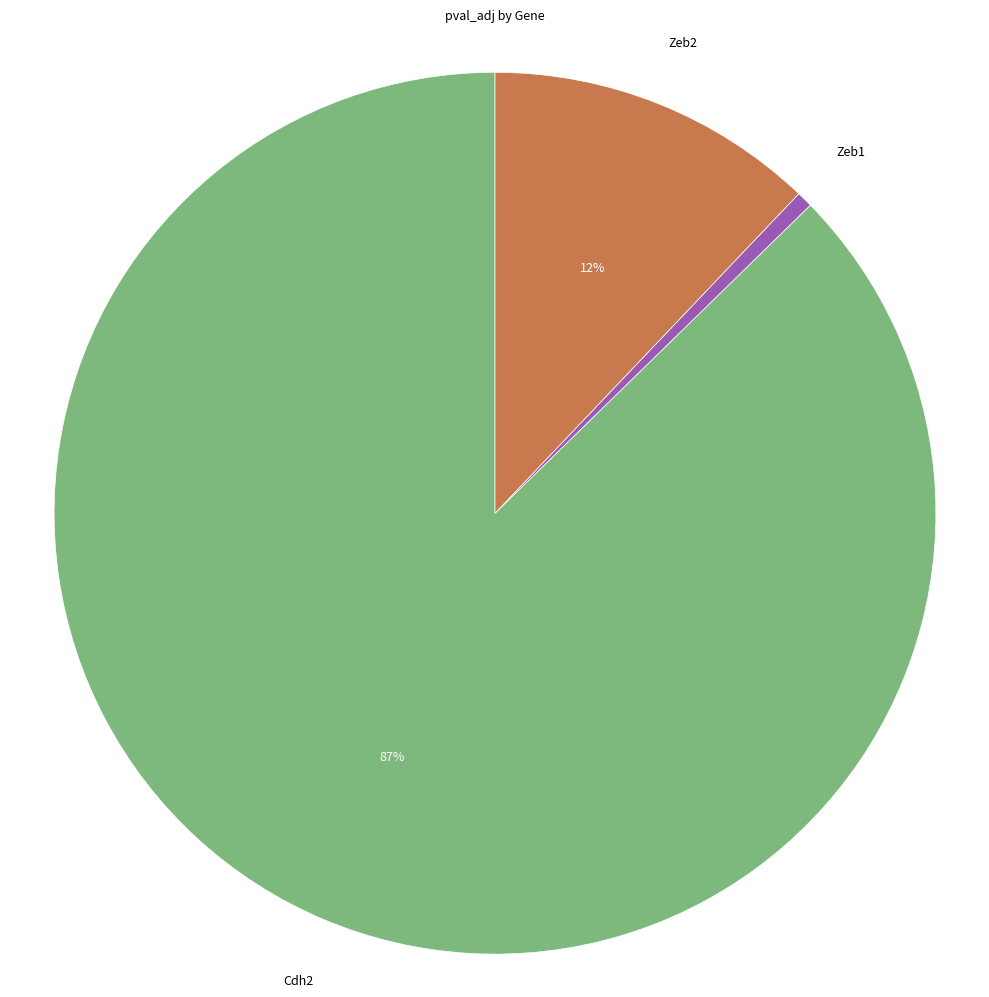

Does any single category account for the majority?

Yes